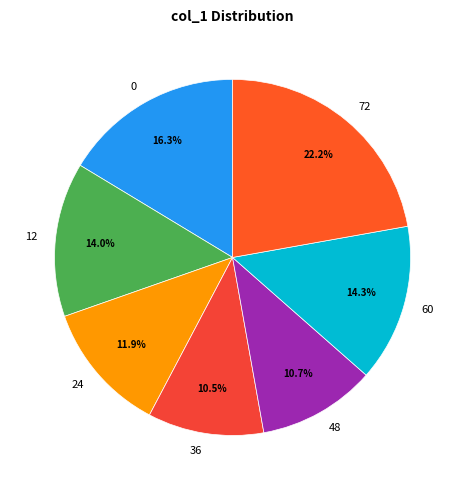

What is the ratio of the value at 0 to the value at 72?

0.7